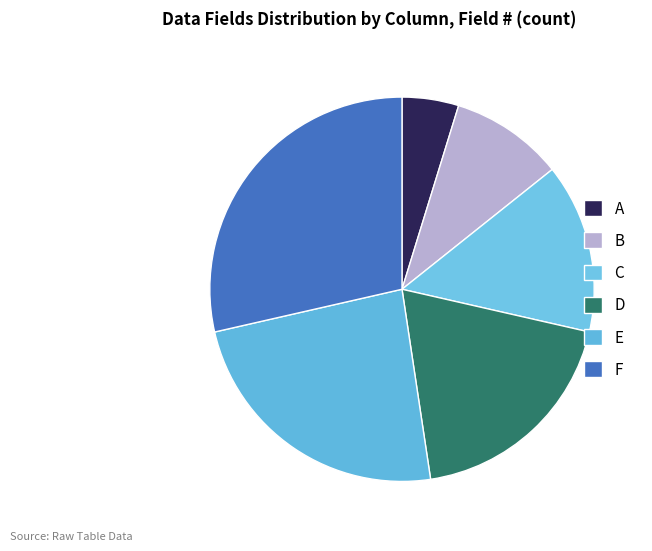

Rank the categories by value from lowest to highest.

A, B, C, D, E, F